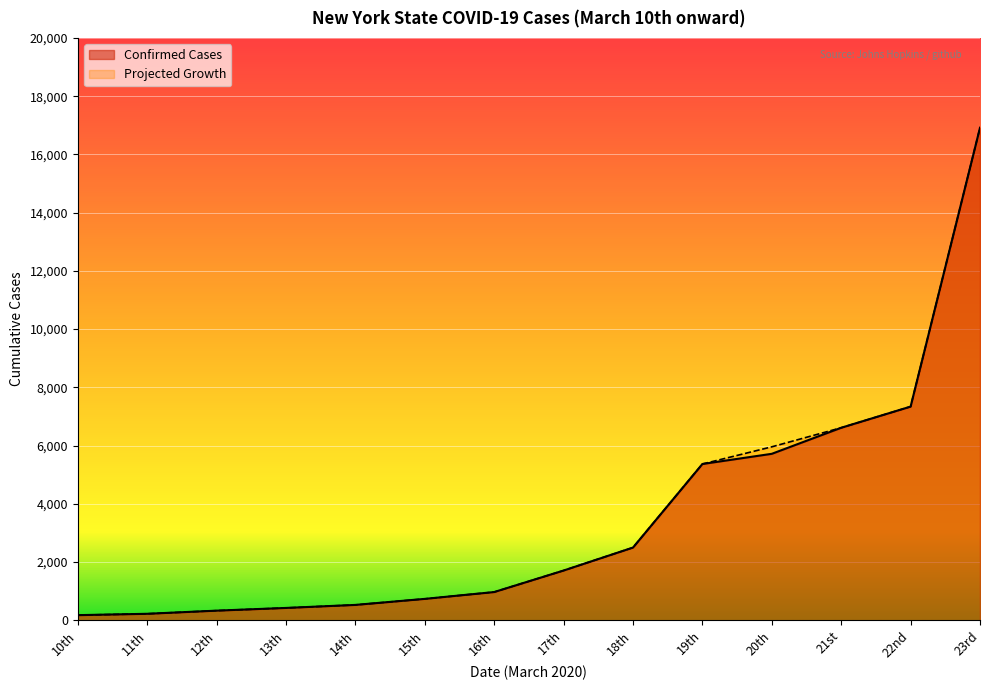

Which series has the widest spread of values?

Confirmed Cases